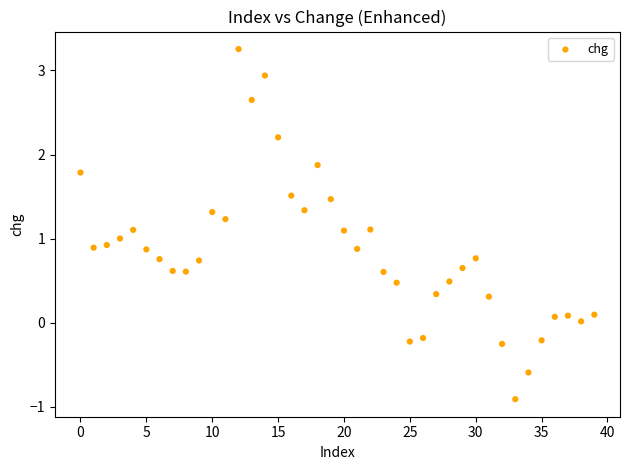

What is the range of Y values (max minus min)?

4.2